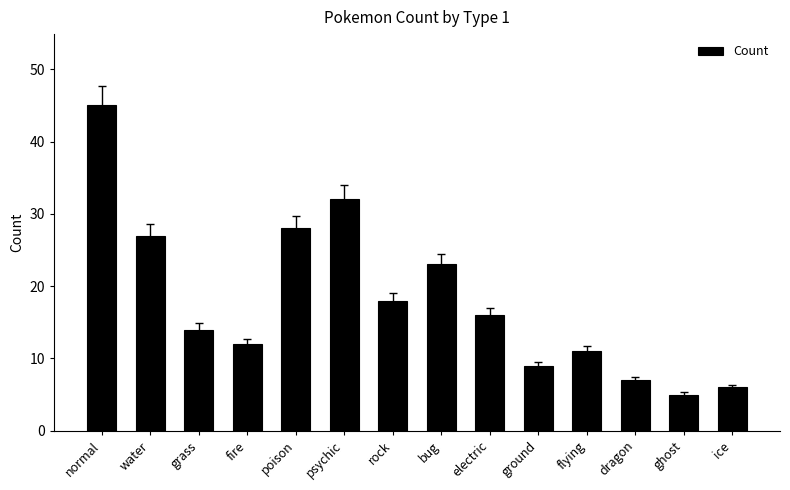

Reading left to right, extract all data points from this chart.

45	27	14	12	28	32	18	23	16	9	11	7	5	6